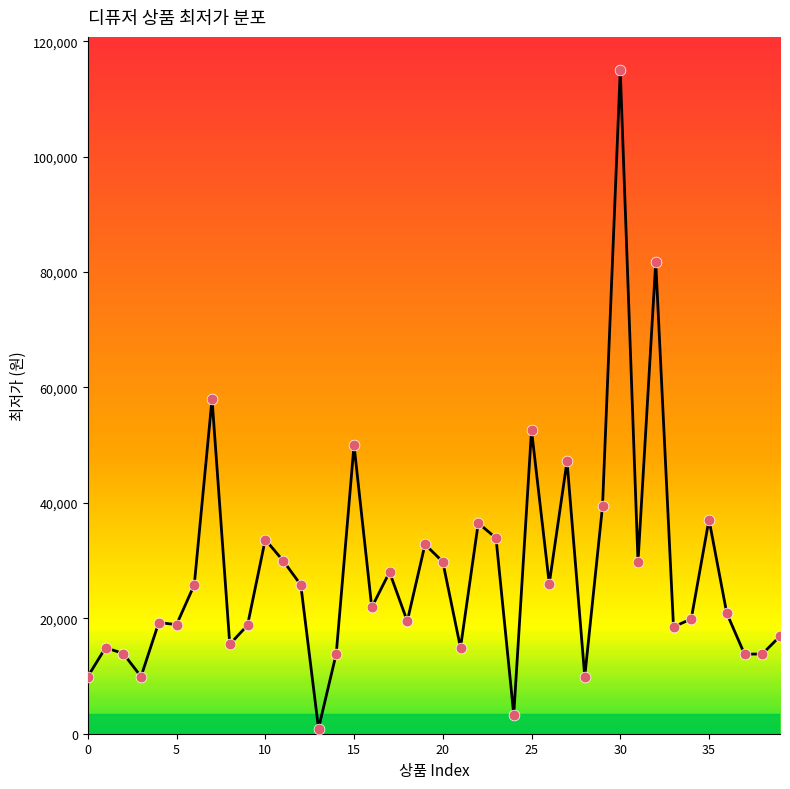

What is the maximum value shown in the chart?

114990